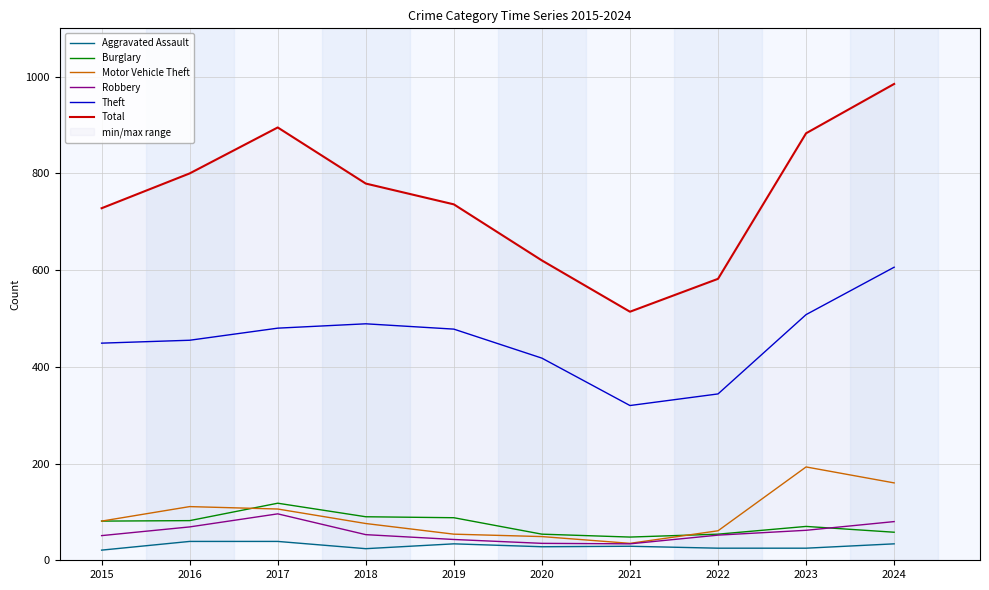

In Motor Vehicle Theft, how many points are lower than both neighbors (excluding endpoints)?

1